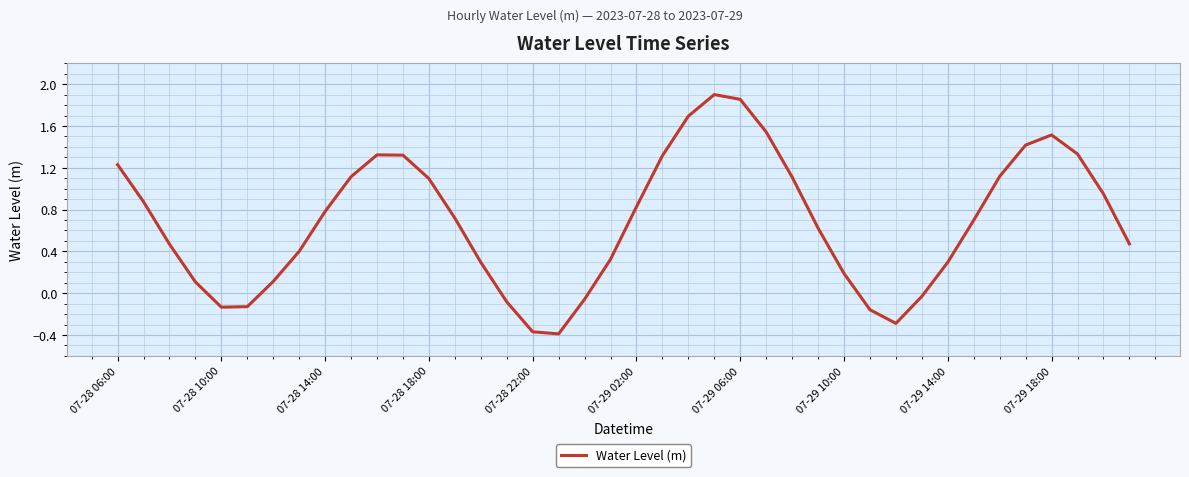

What is the difference between the maximum and minimum values?

2.3